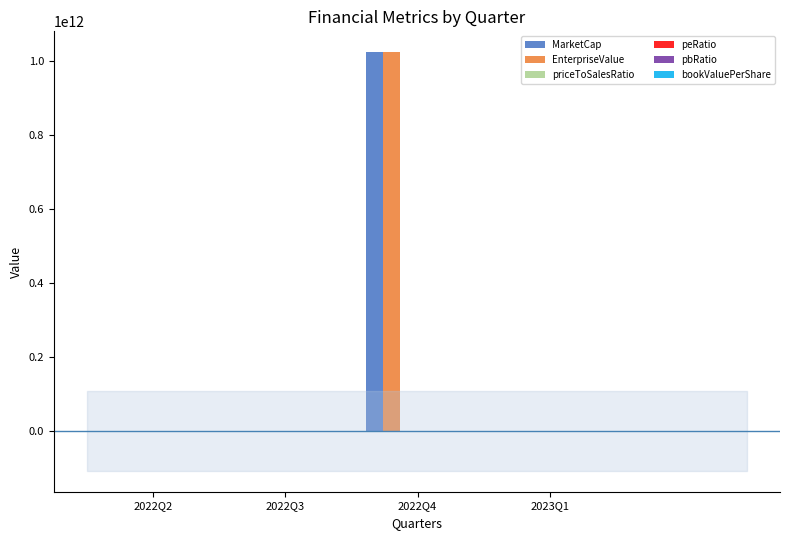

Which label corresponds to the largest value in the chart?

2022Q4